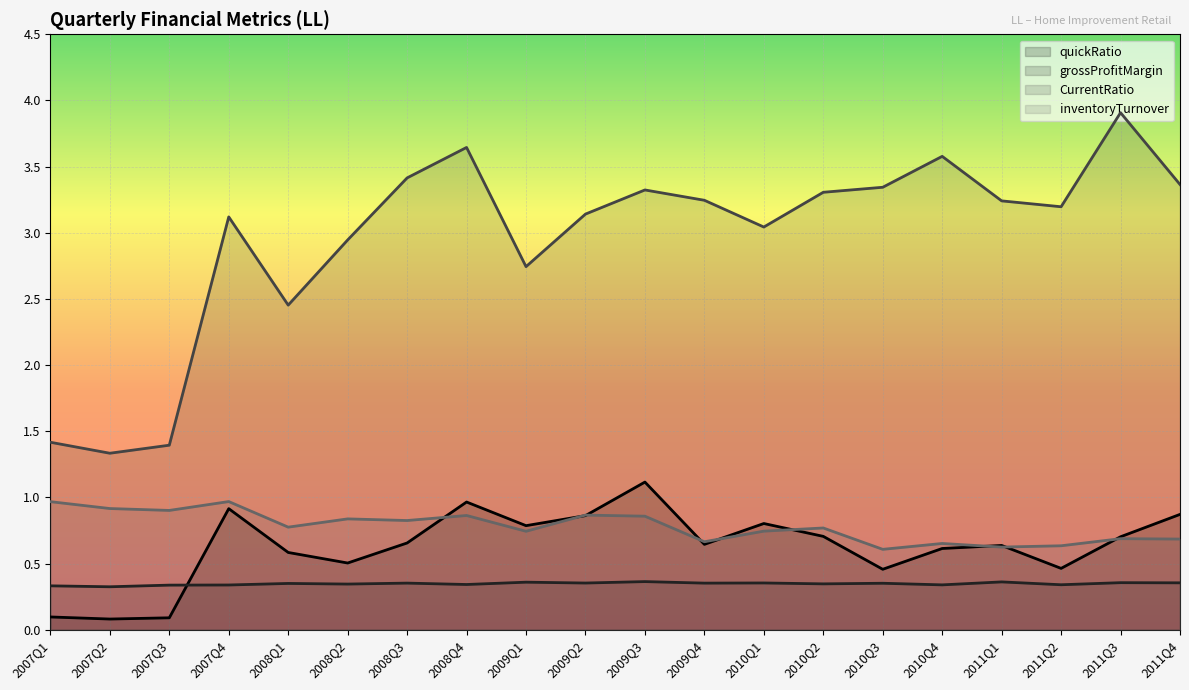

Where is the first local minimum for grossProfitMargin?

2007Q2